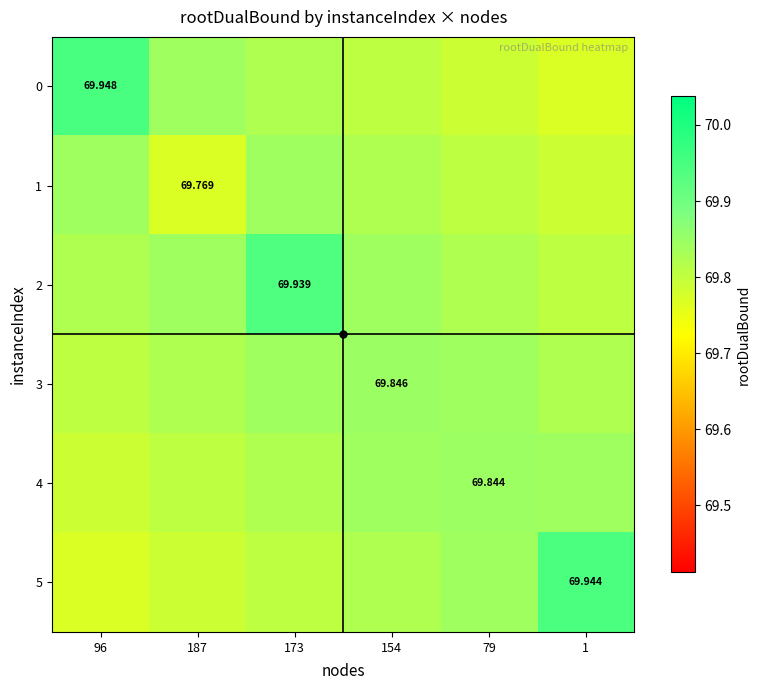

Which series has the largest total across all categories?

2